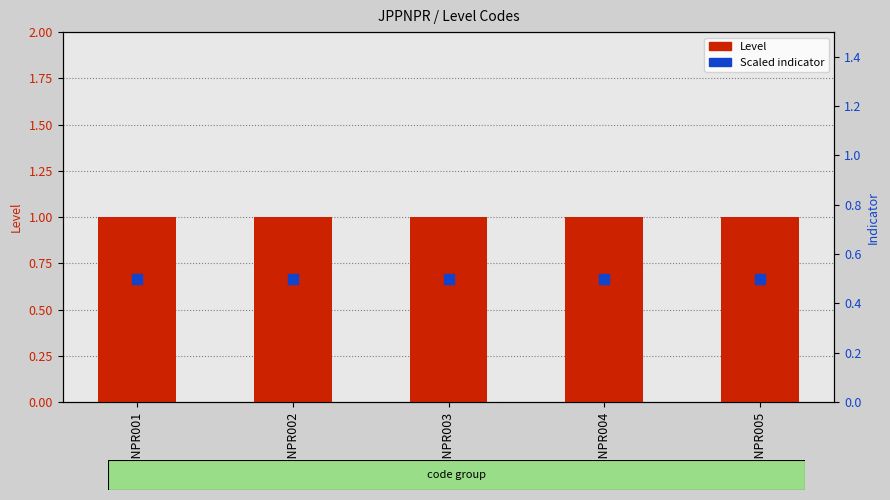

Which series contains the highest Y value?

Level